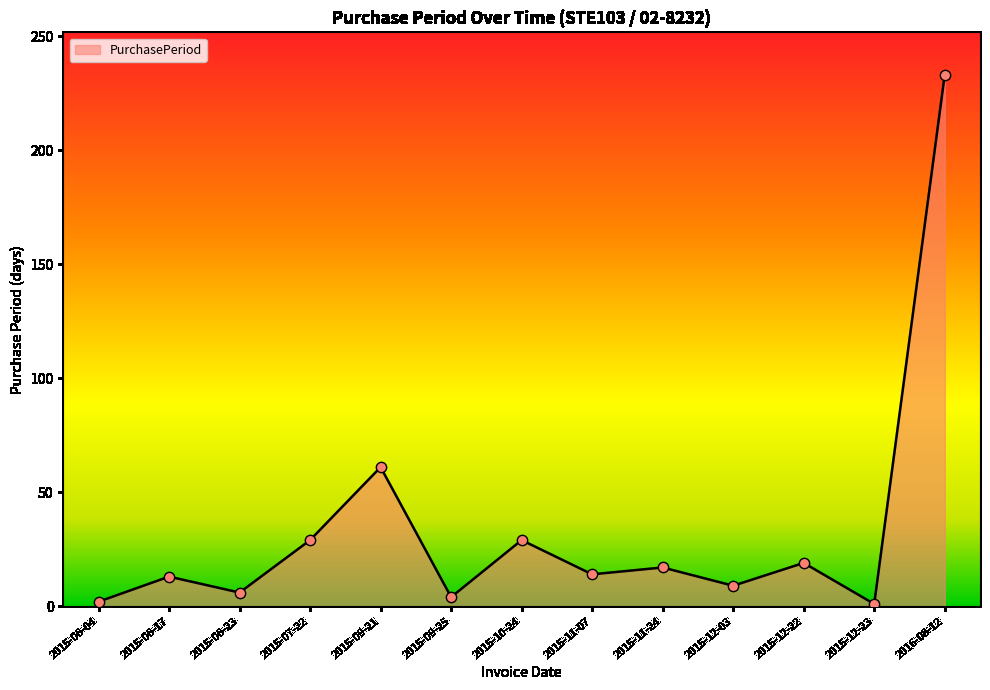

Between 2015-12-23 and 2015-09-25, which is larger?

2015-09-25